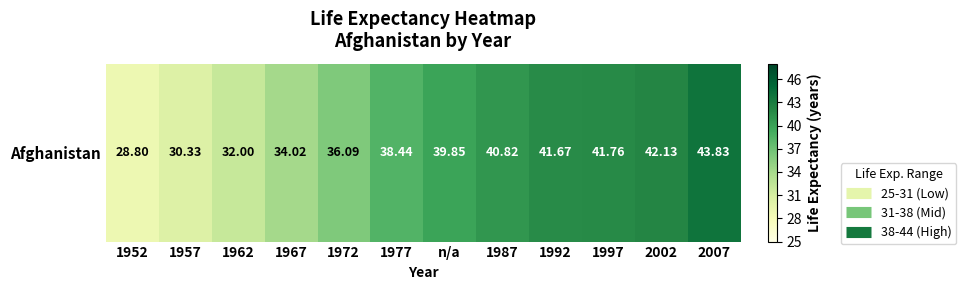

What is the greatest value displayed?

43.8